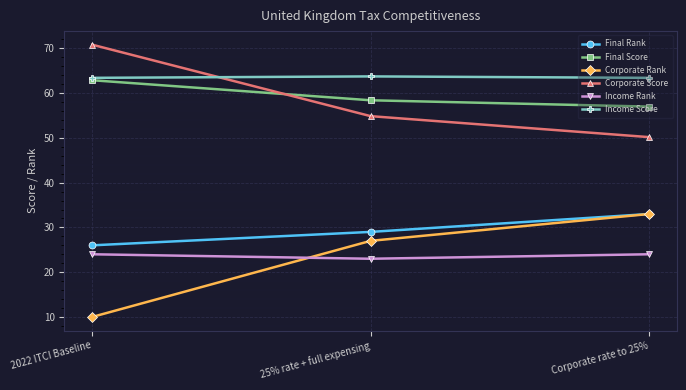

How many data points in Corporate Score are less than 54?

1